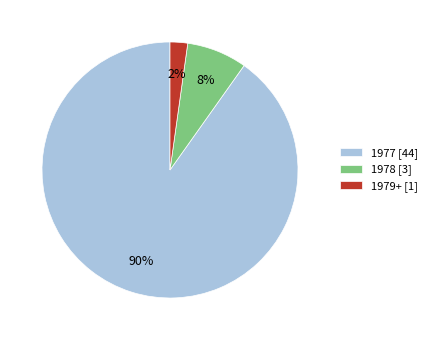

To the nearest percent, what is the average slice percentage?

33%